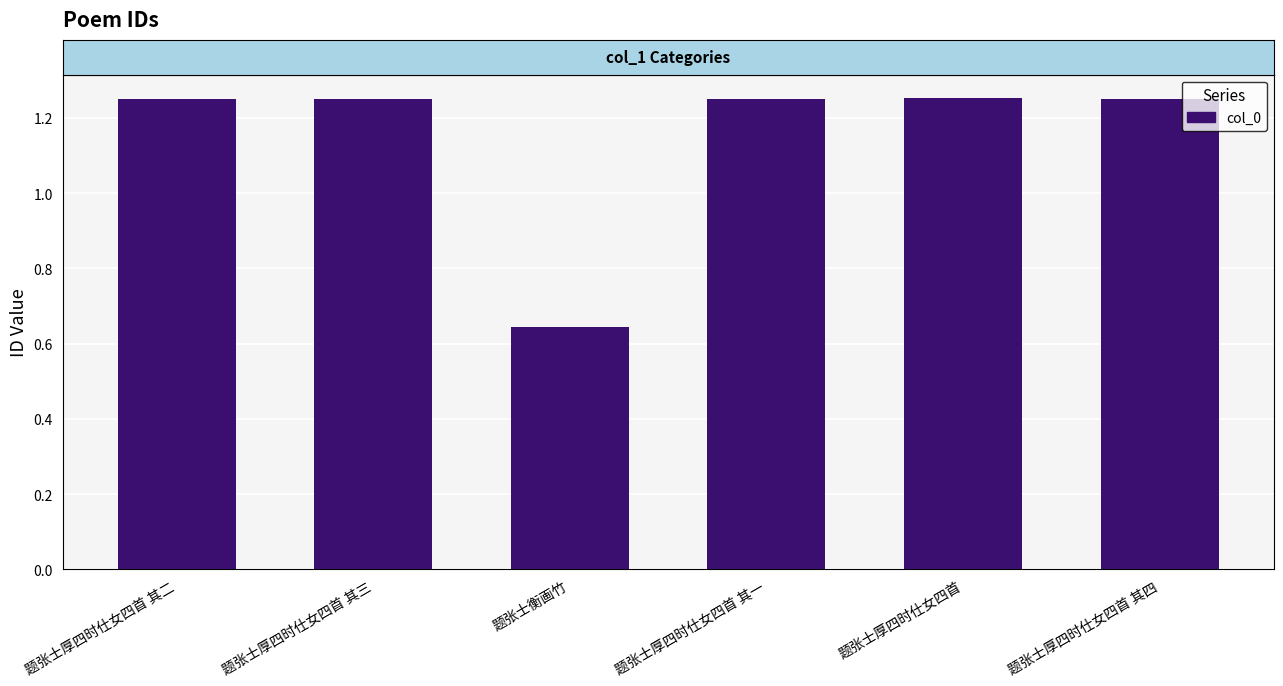

How many bars are there in total?

6